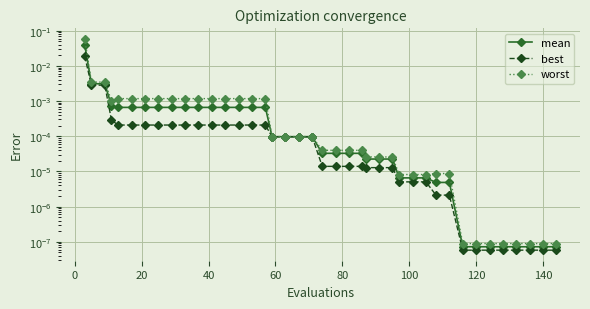

True or false: best and worst cross at least once.

False